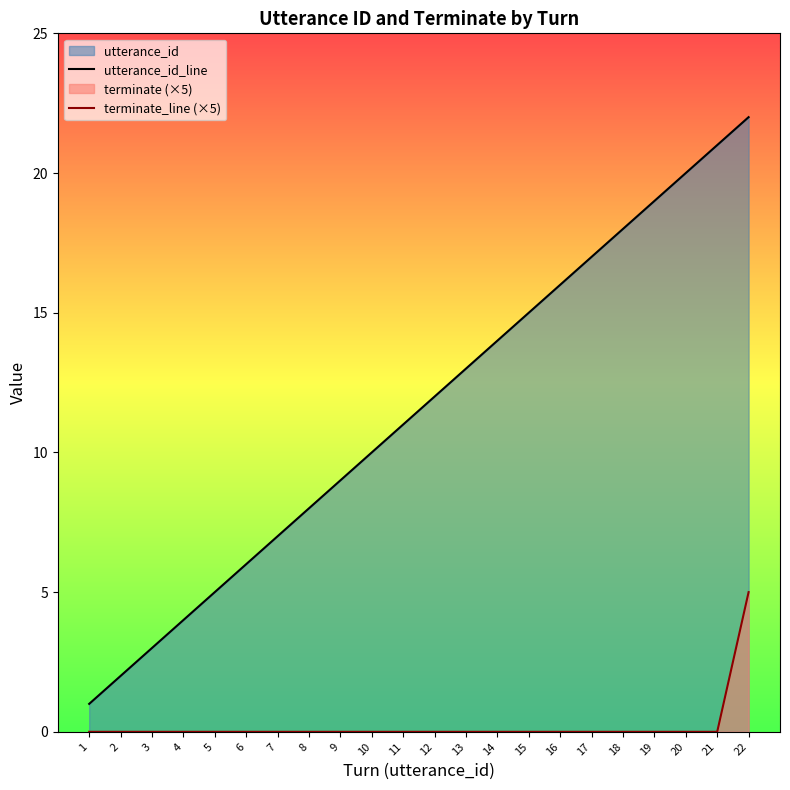

Which series has the largest total across all categories?

utterance_id_line